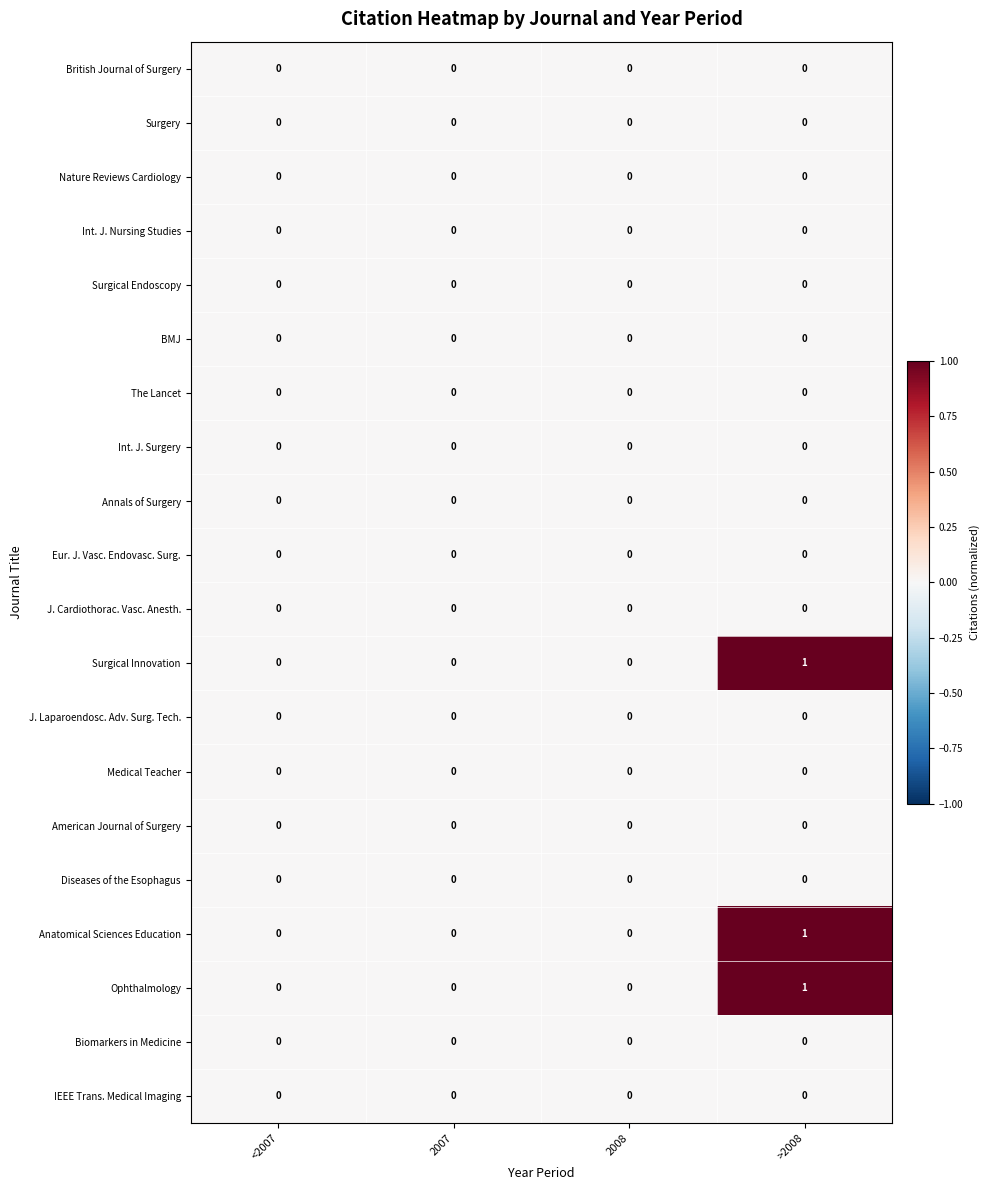

What is the greatest value displayed?

1